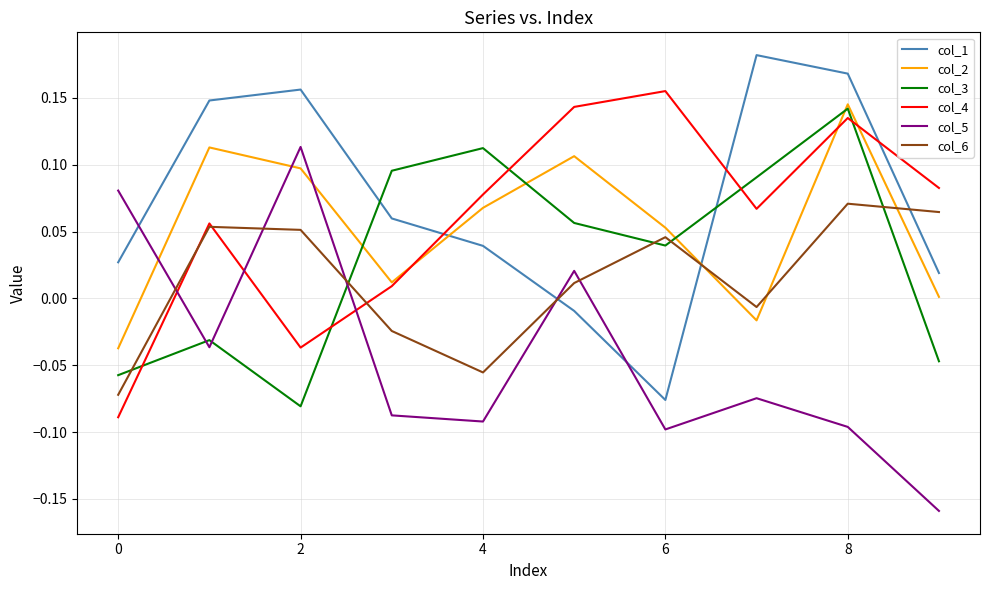

How many intersections are there between col_1 and col_3?

2